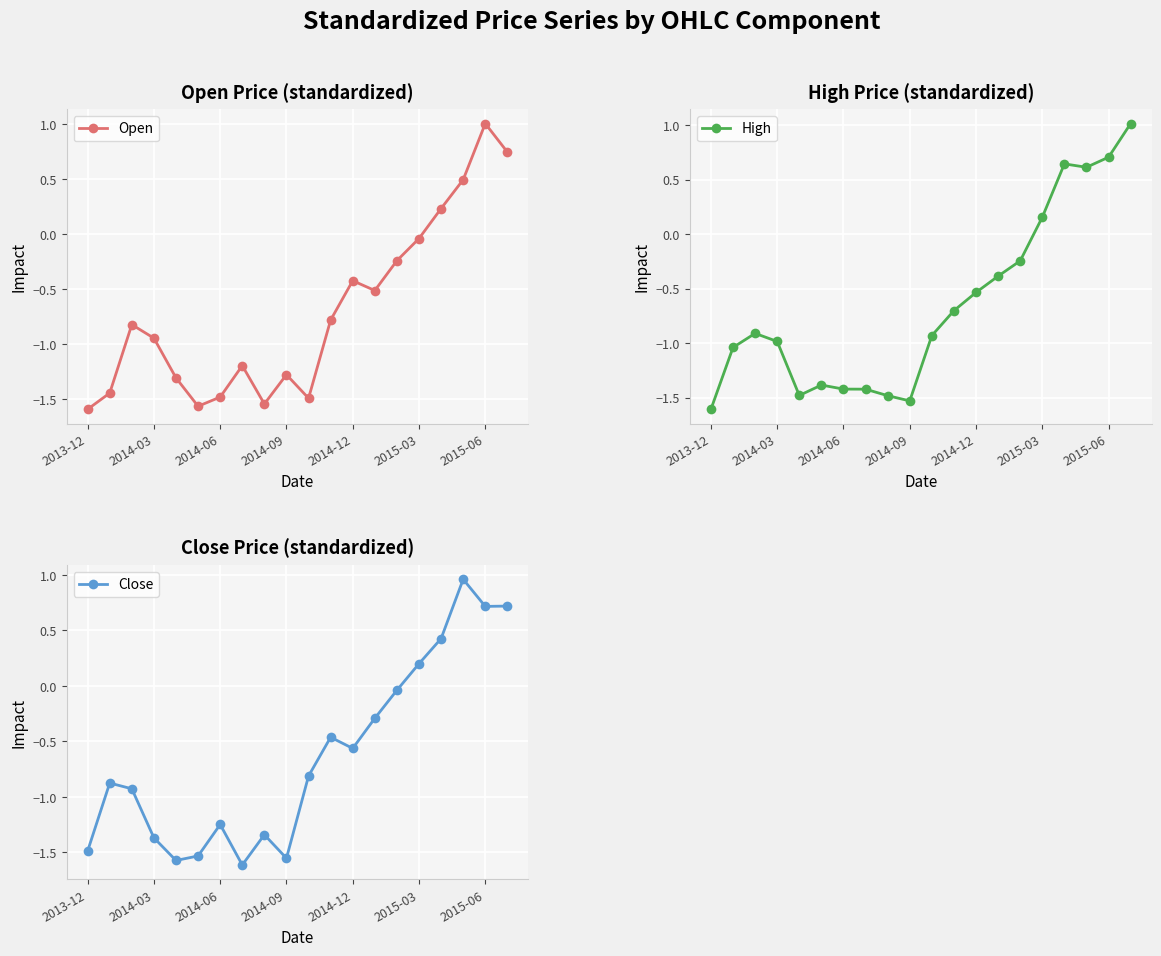

How many negative values does the Close series have?

15